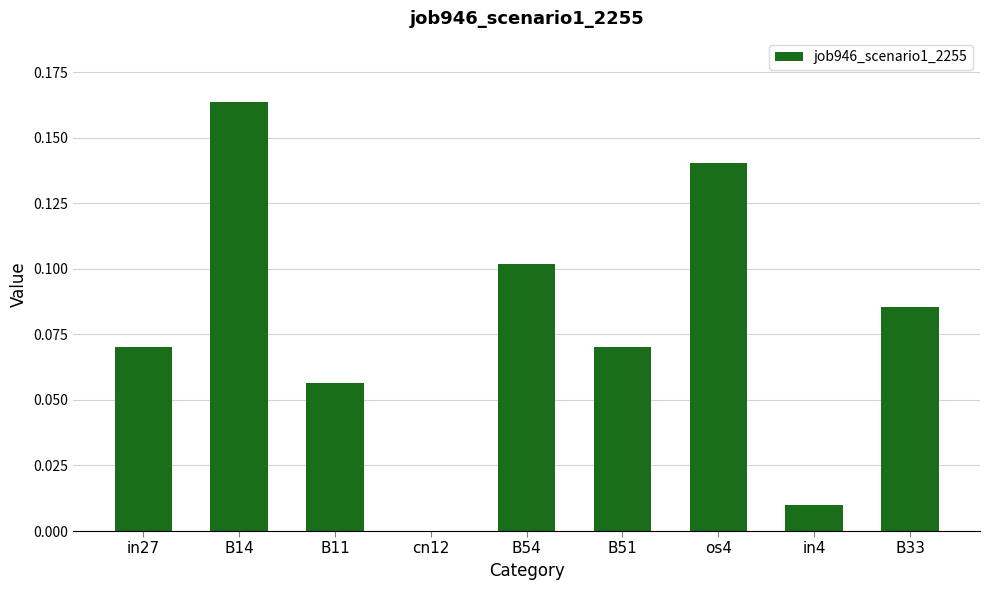

What is the change in value from cn12 to B51?

+0.1